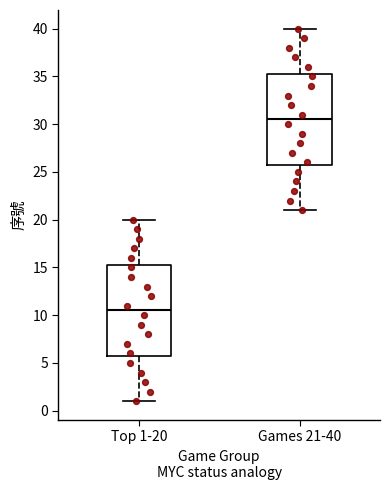

Which box has the lowest median line?

Top 1-20